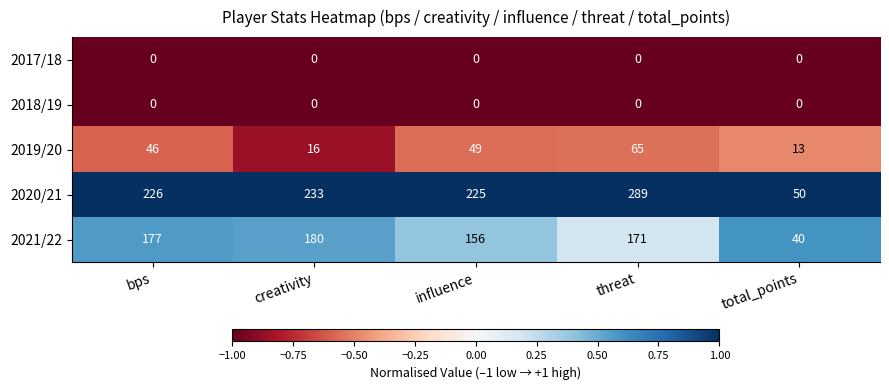

The value of 2017/18 at bps is 0. True or false?

True